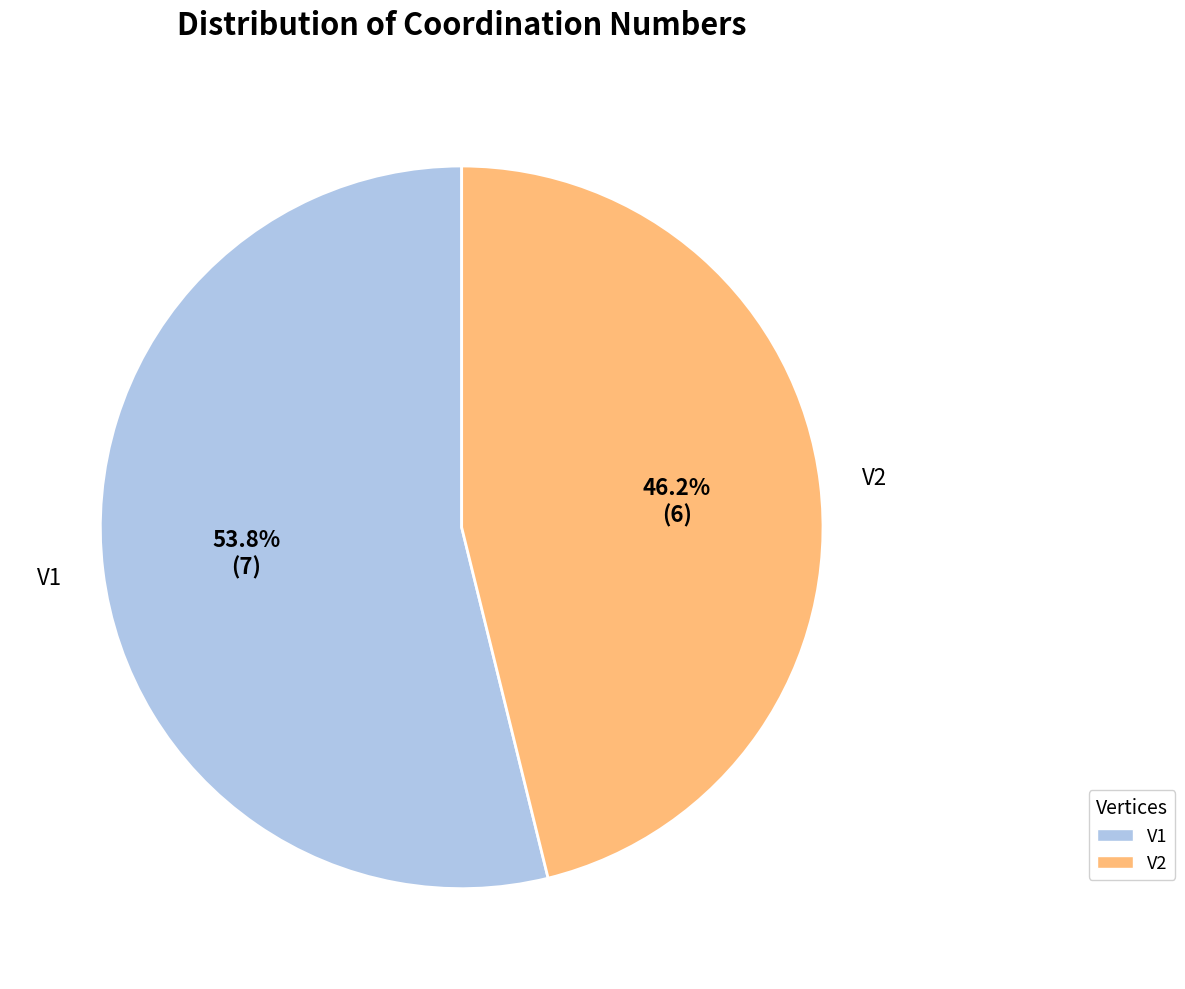

To the nearest percent, what is the difference between the V2 and V1 slice percentages?

8%